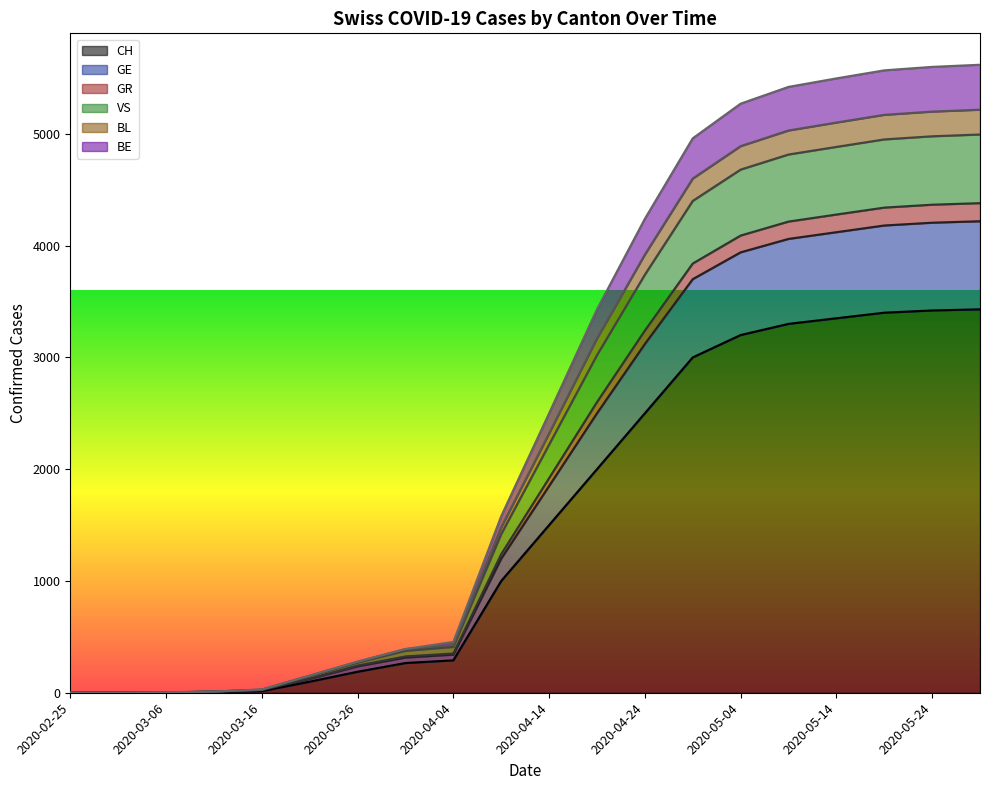

How many series are shown in this chart?

6